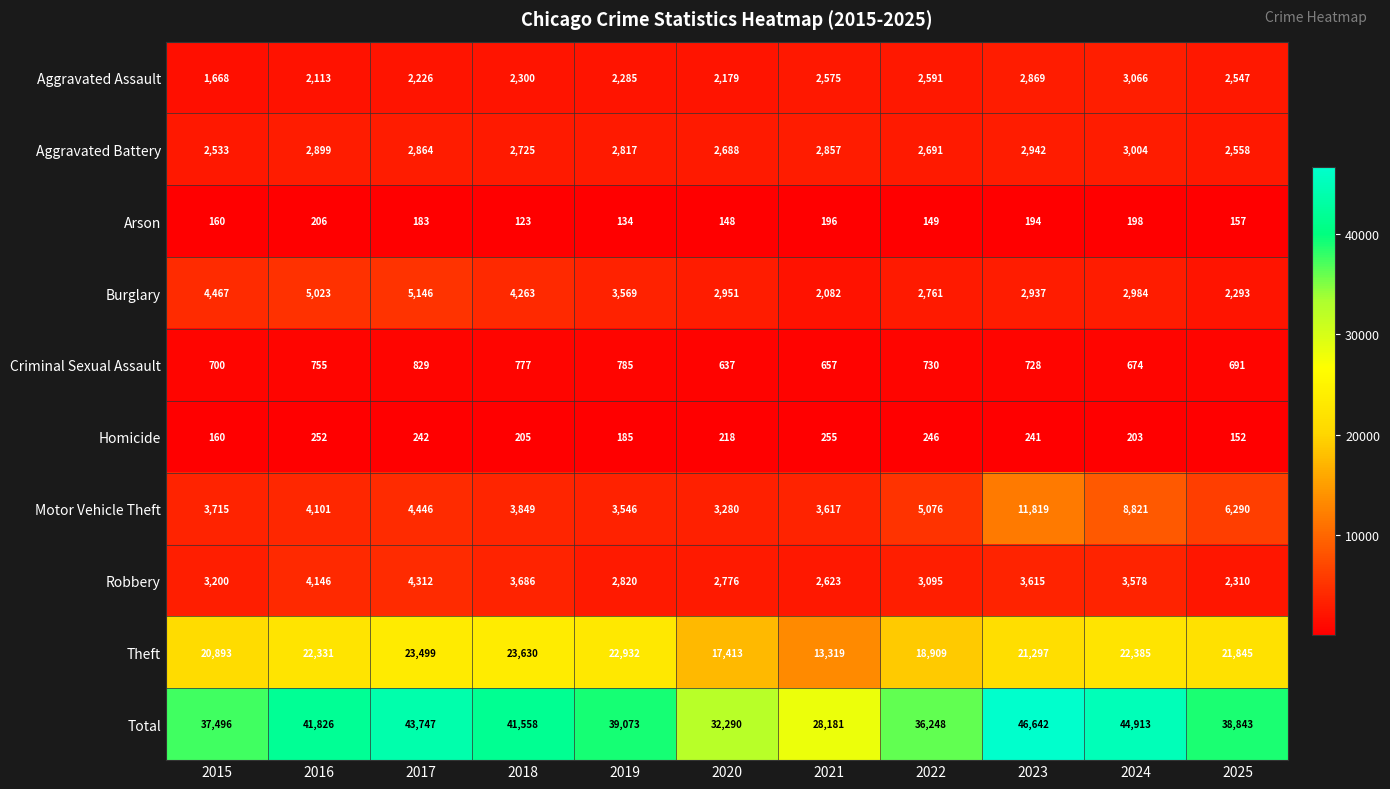

The value of Criminal Sexual Assault at 2019 is 1281. True or false?

False